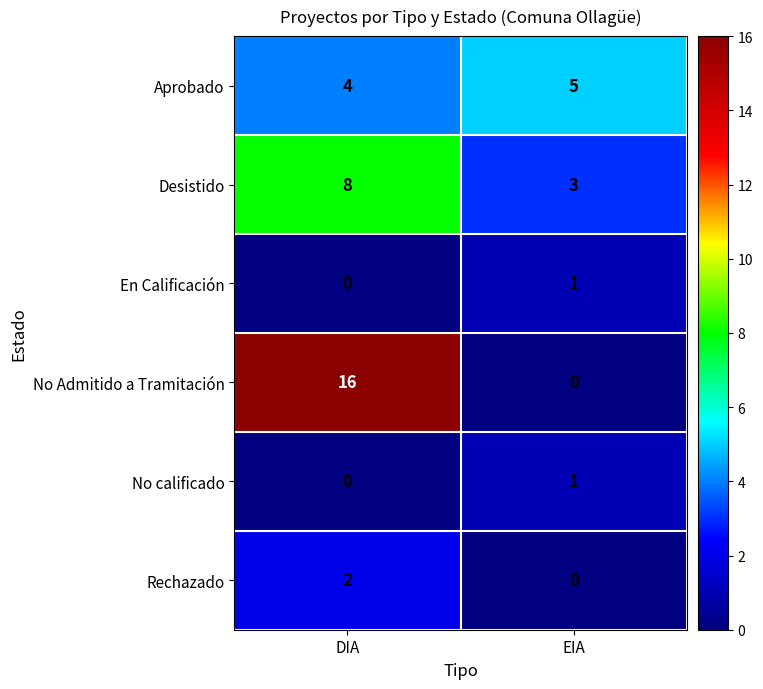

How many categories are shown in the chart?

2